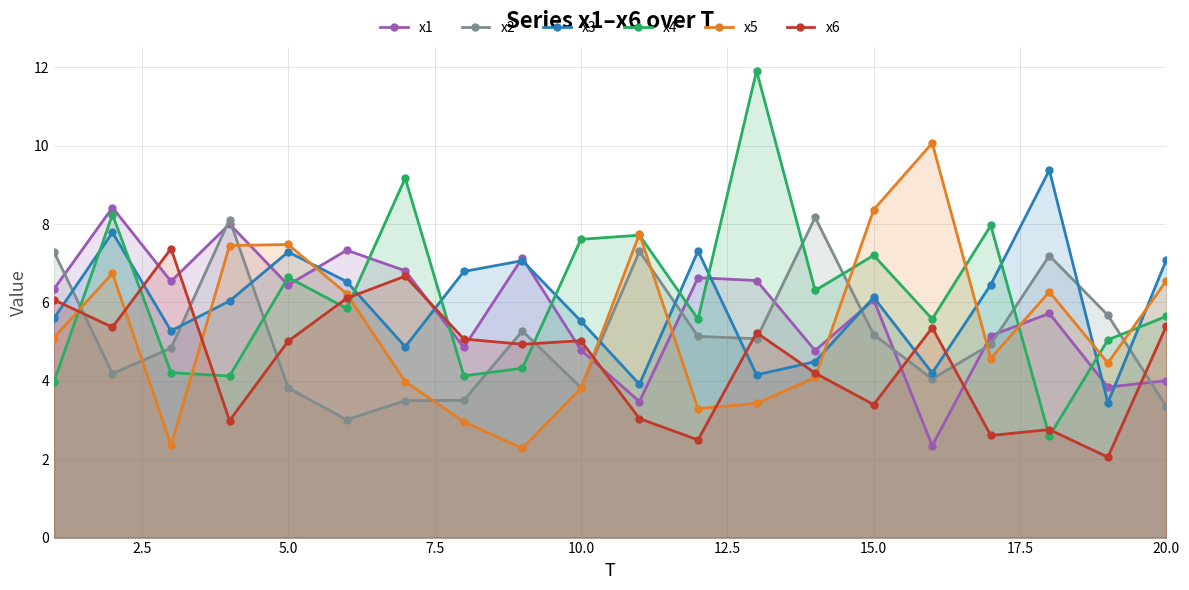

Which series has the largest range (max minus min)?

x4